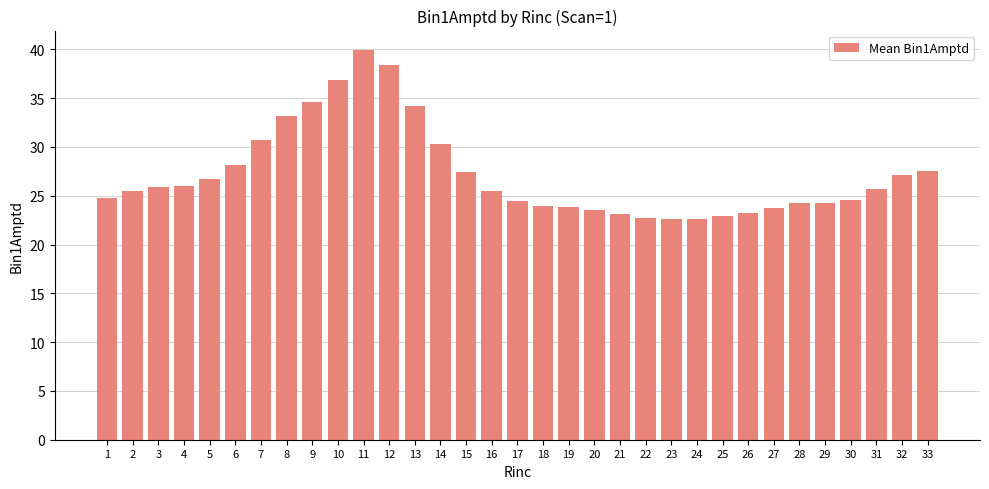

Does the chart contain stacked bars?

No